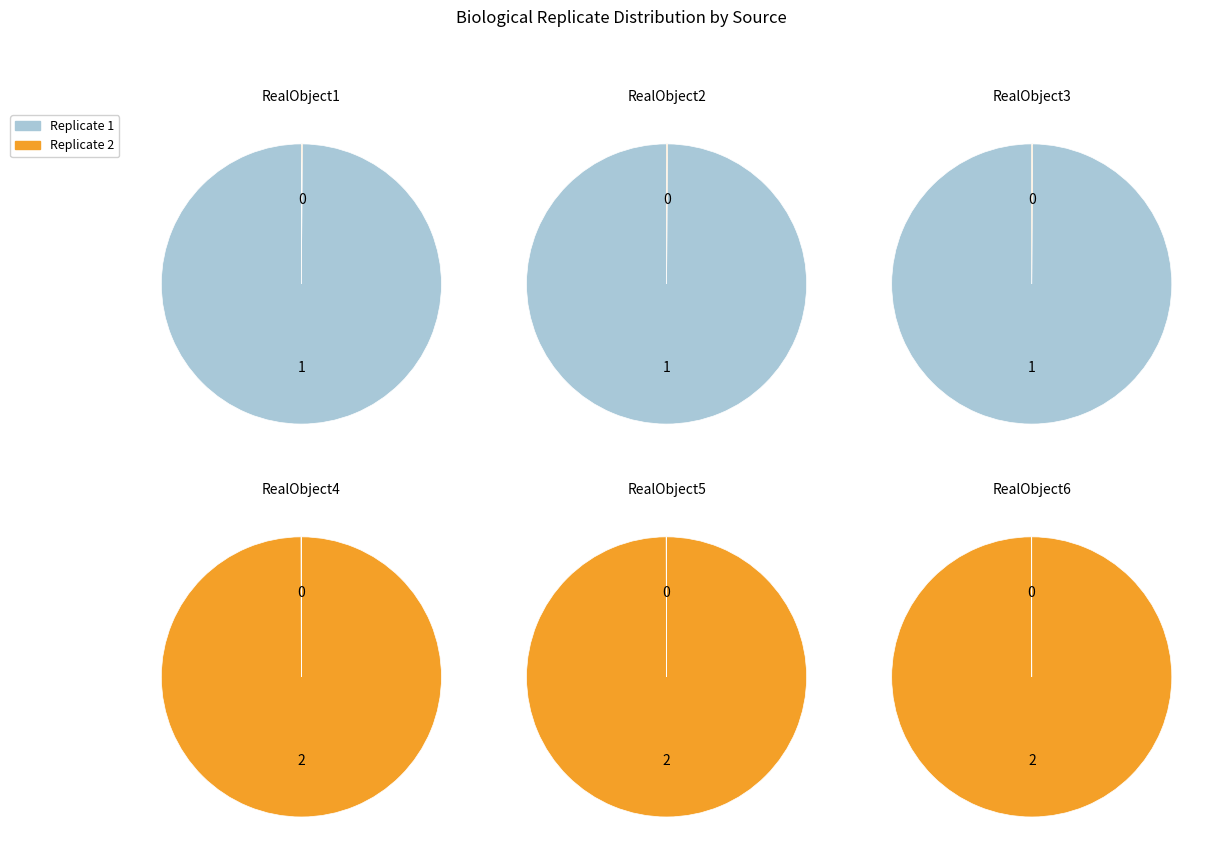

Is it true that RealObject5 is 14% of the pie?

False